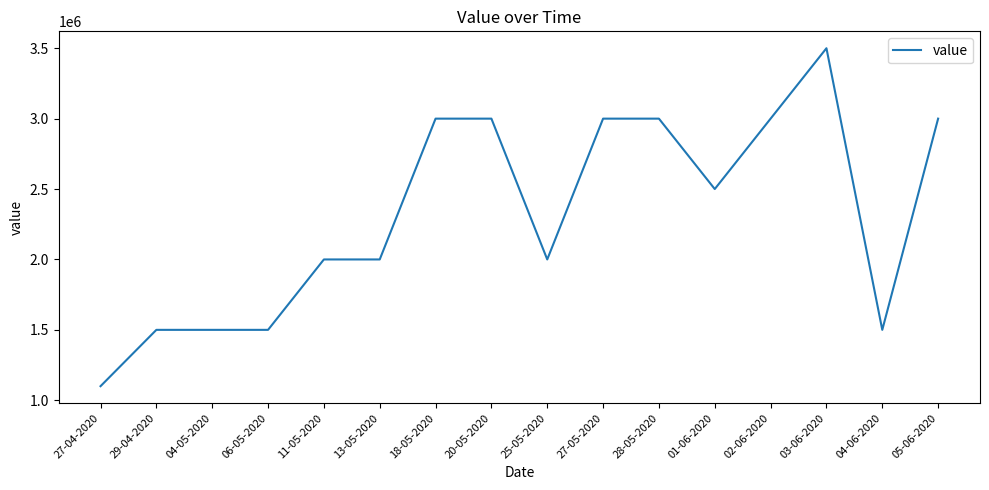

Does the chart have visible grid lines?

No